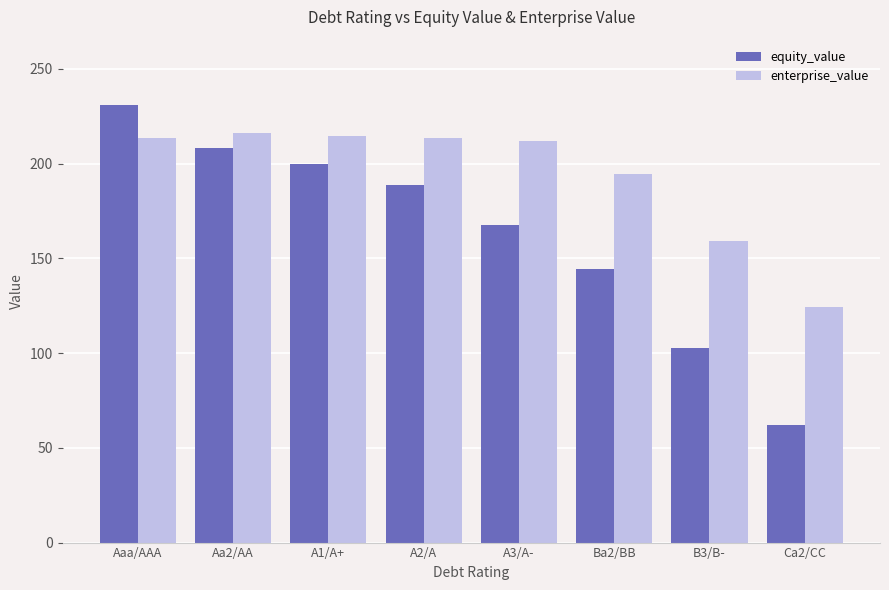

List the labels in order of equity_value value, smallest first.

Ca2/CC, B3/B-, Ba2/BB, A3/A-, A2/A, A1/A+, Aa2/AA, Aaa/AAA